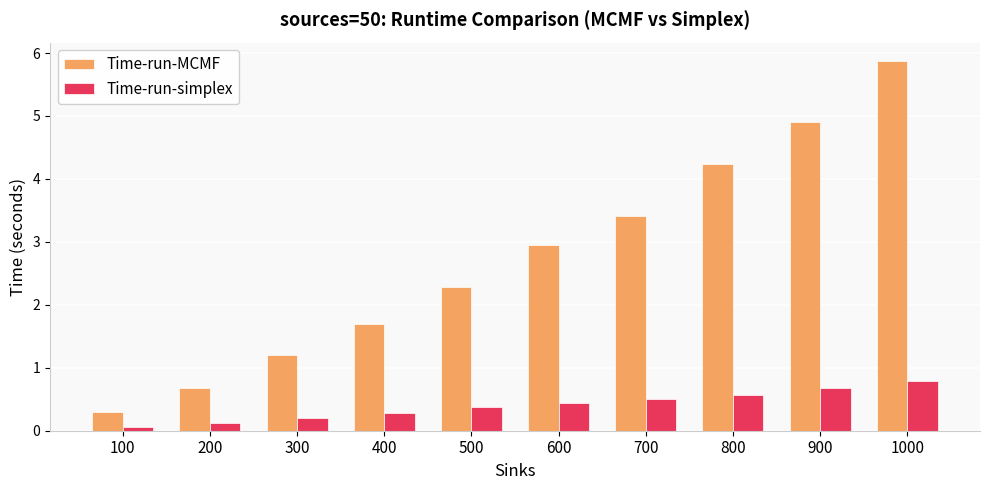

Reading left to right, extract all data points from this chart.

Time-run-MCMF: 0.3	0.7	1.2	1.7	2.3	2.9	3.4	4.2	4.9	5.9
Time-run-simplex: 0.1	0.1	0.2	0.3	0.4	0.4	0.5	0.6	0.7	0.8